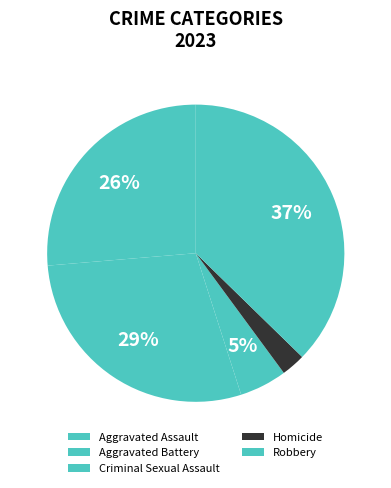

Count the number of slices in the pie.

5